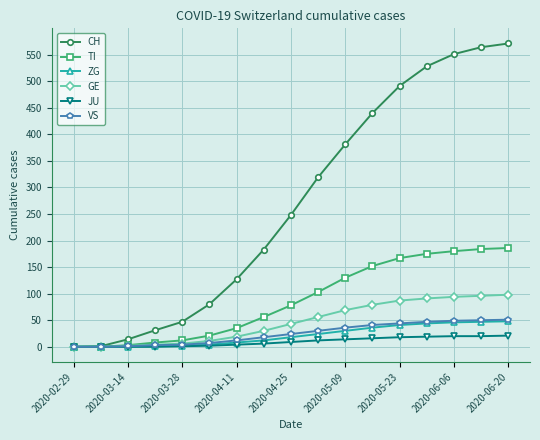

Which series has the largest total across all categories?

CH